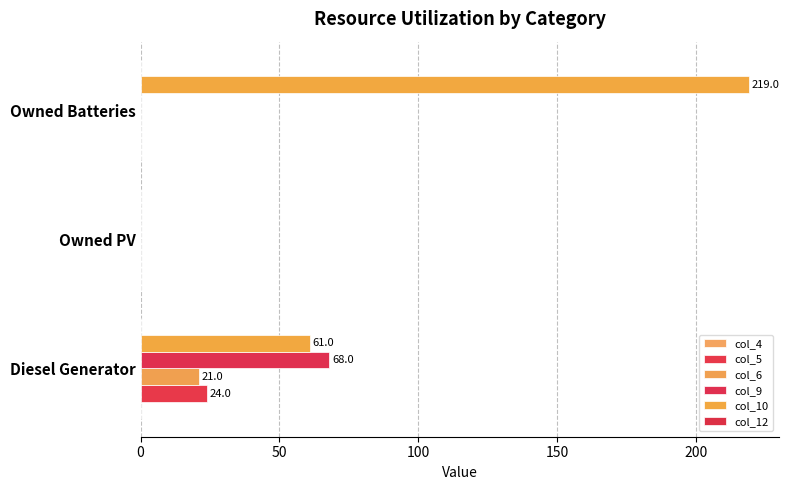

At which category is the sum across all series the highest?

Owned Batteries